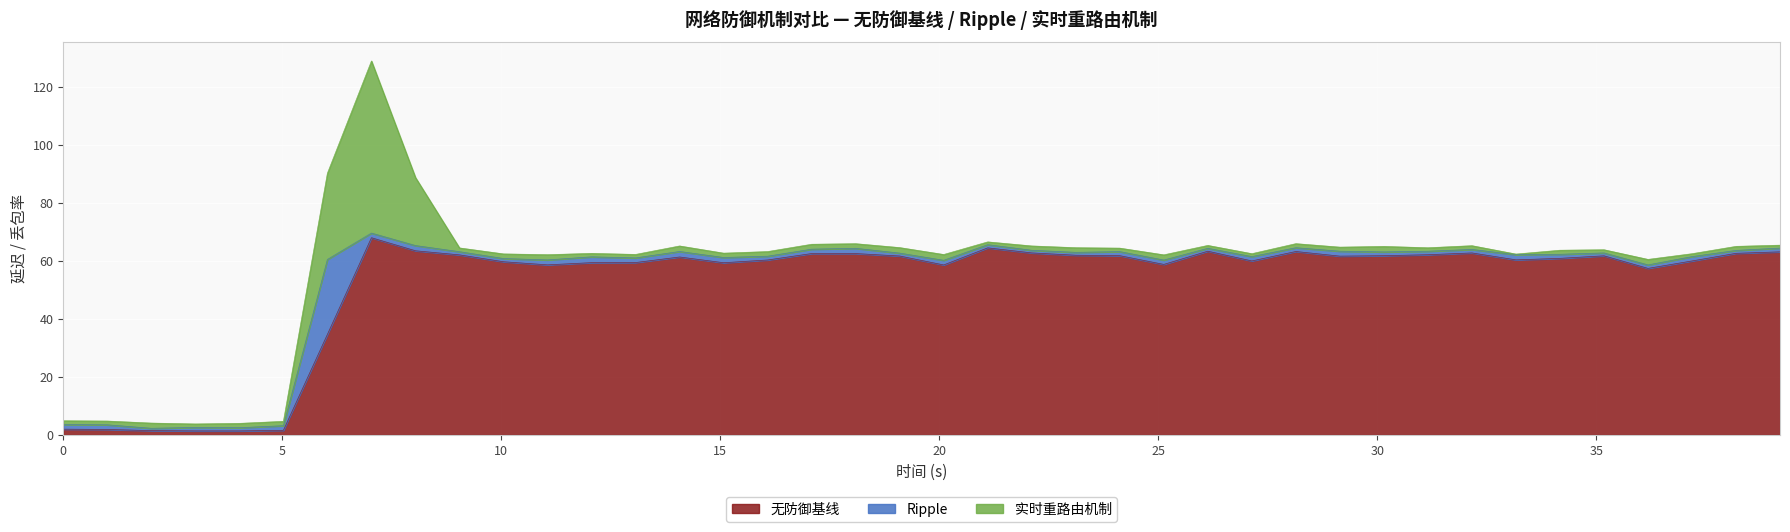

Is it true that Ripple equals 1.5 at 37.1859296482412?

True